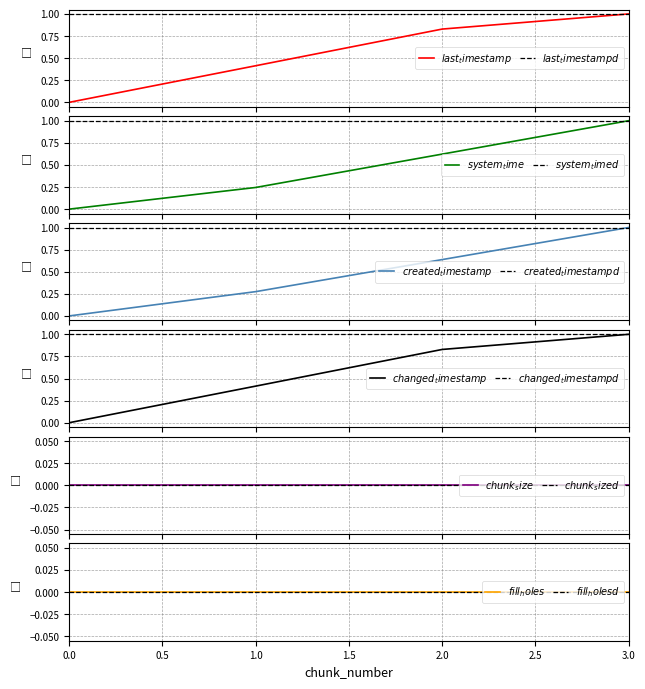

Does the chart have visible grid lines?

Yes